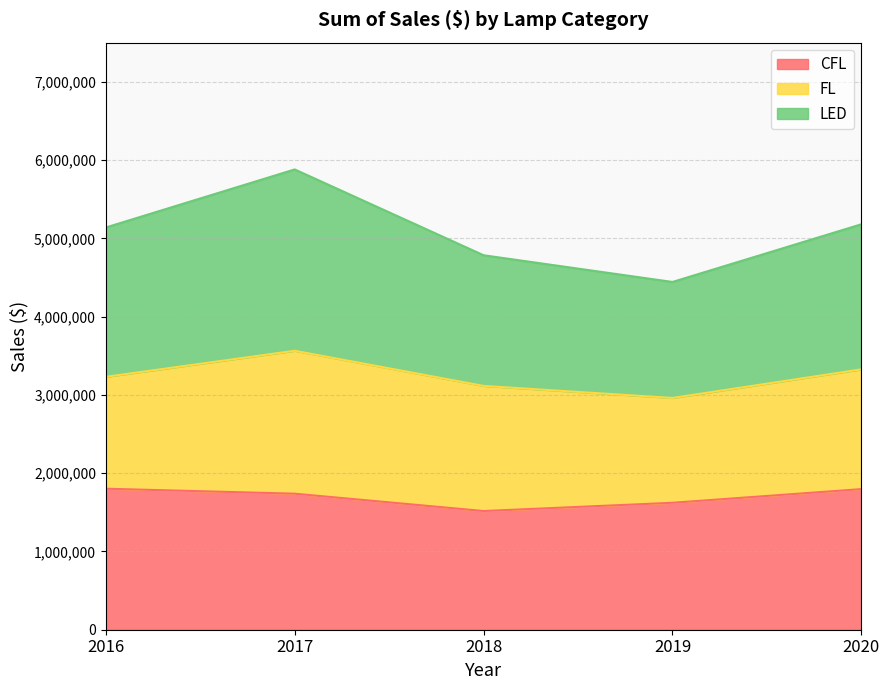

Which has a higher value, 2019 or 2020?

2020